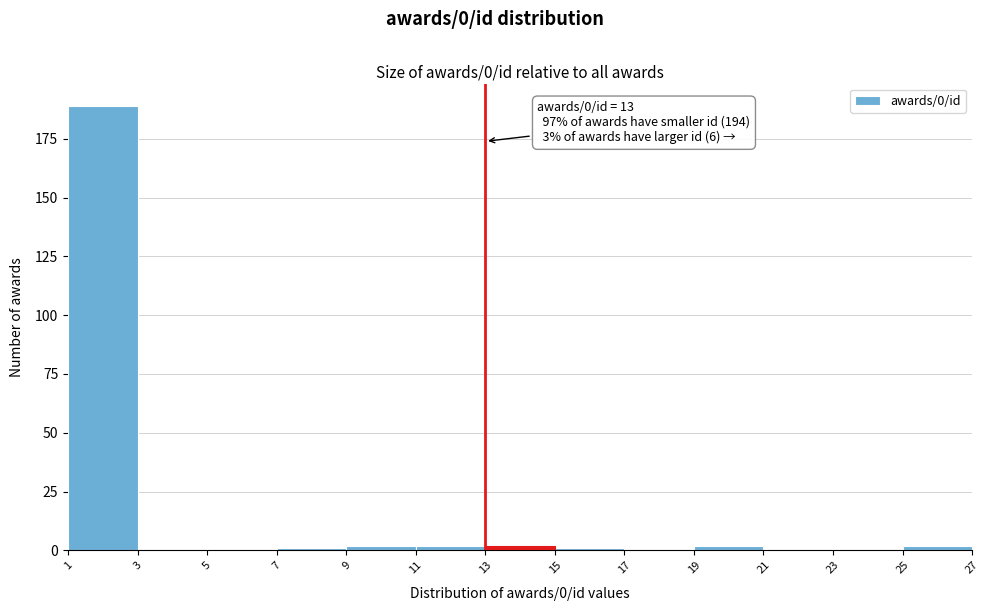

Over which range of the x-axis is the bar tallest?

1 to 3